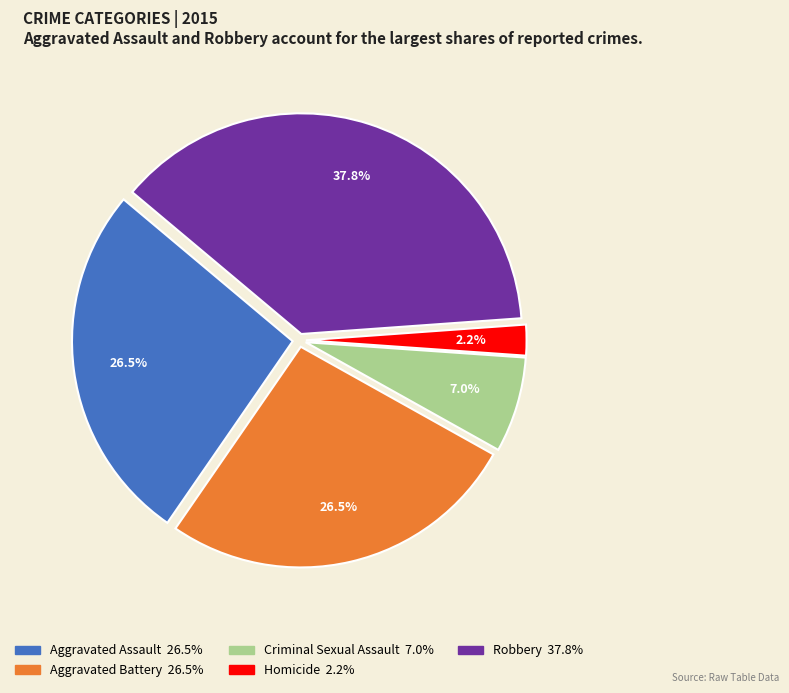

How many segments does this pie chart have?

5